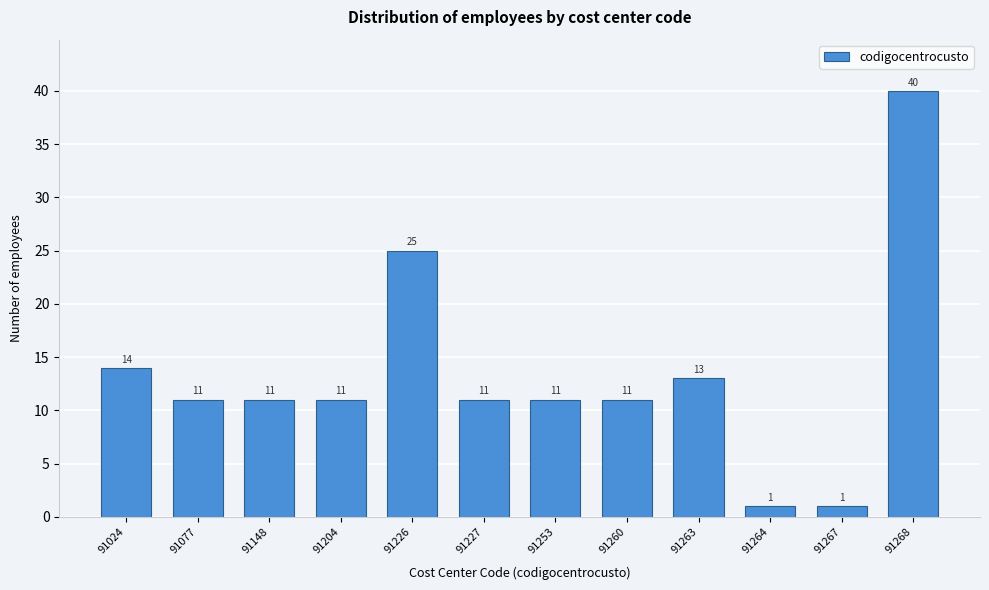

Reading left to right, extract all data points from this chart.

14	11	11	11	25	11	11	11	13	1	1	40